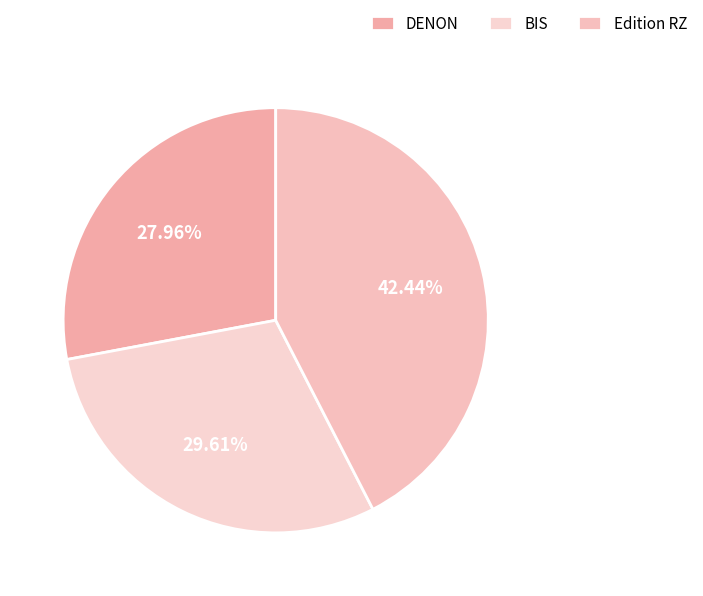

What percentage is the DENON slice, to the nearest percent?

28%